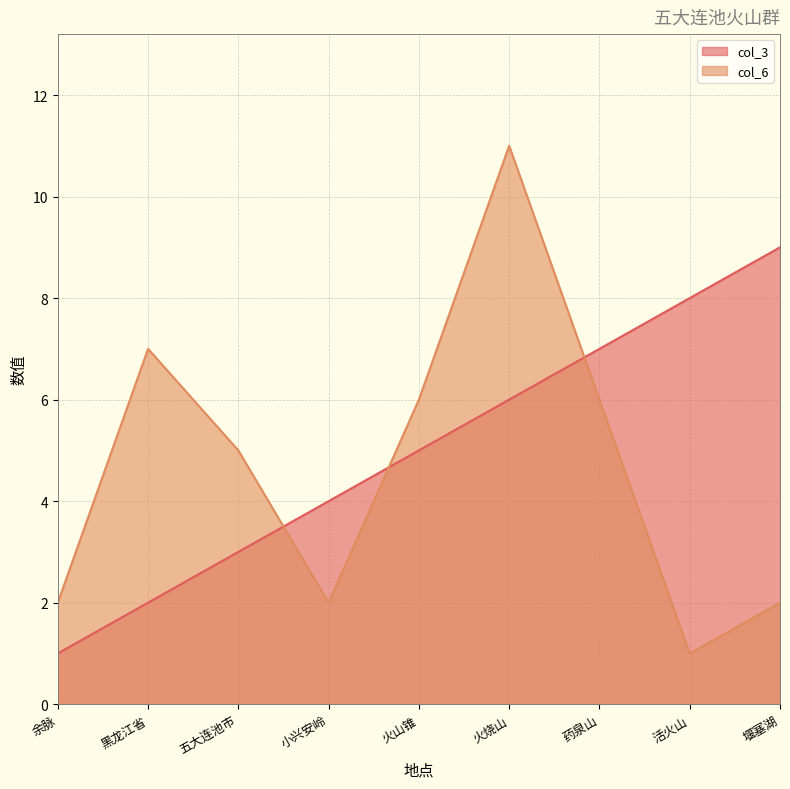

At which category is the sum across all series the highest?

火烧山